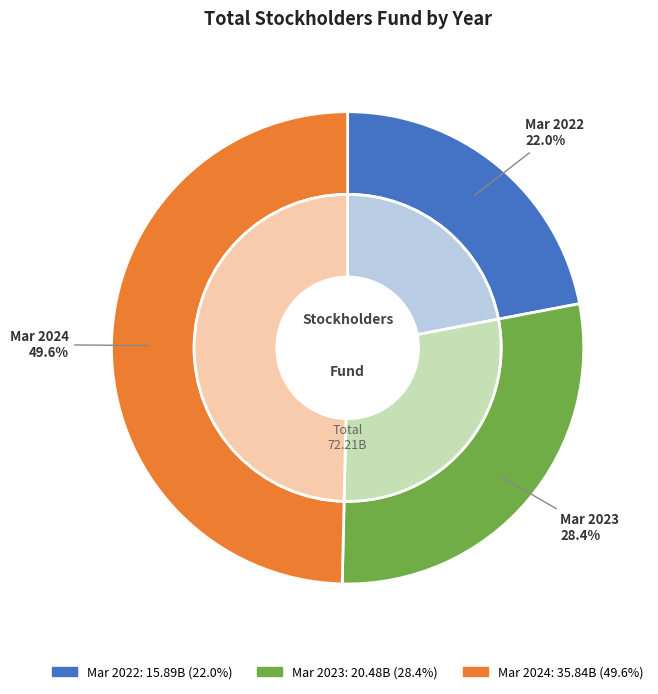

Approximately how many times larger is the value at Mar 2024 compared to Mar 2023?

1.8